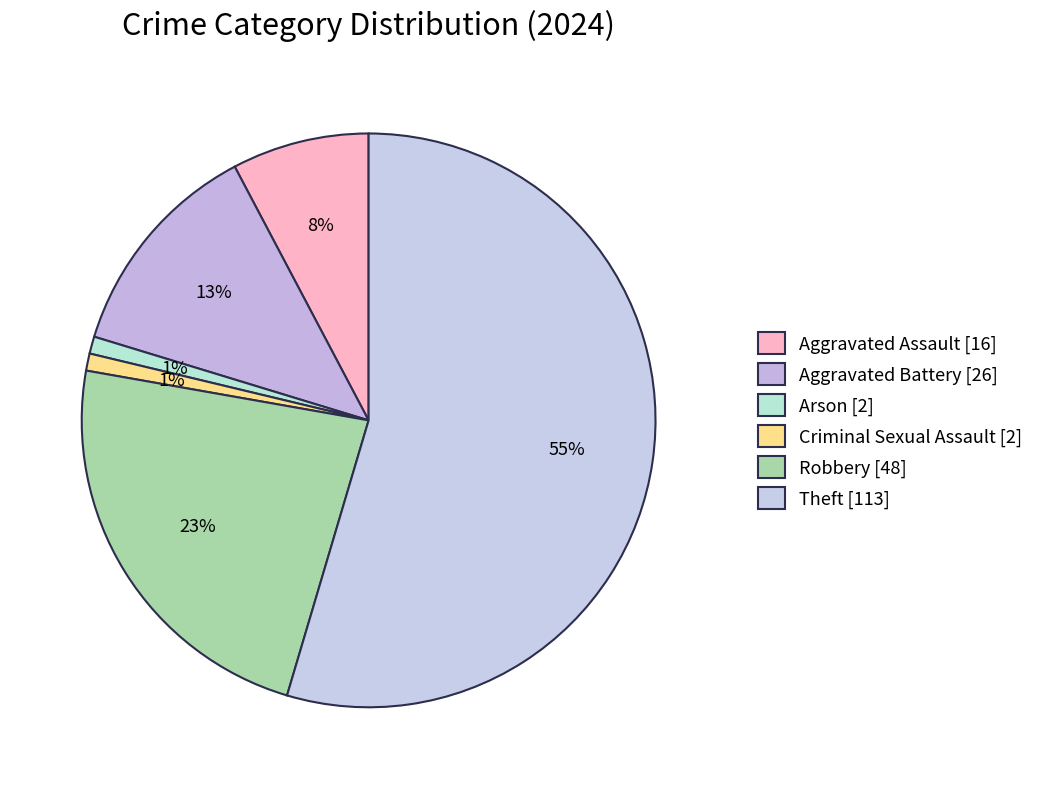

How many slices are in this pie chart?

6